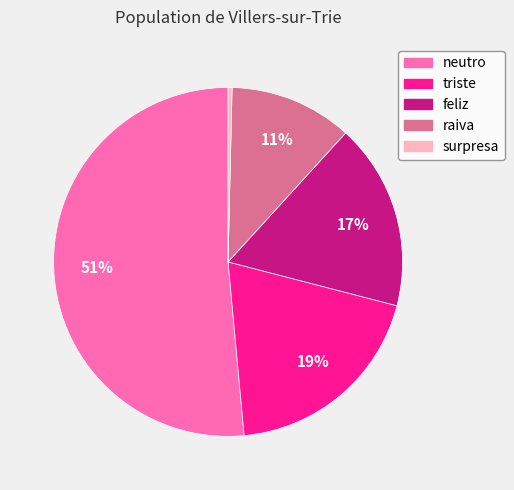

Does neutro represent more than half of the total?

Yes